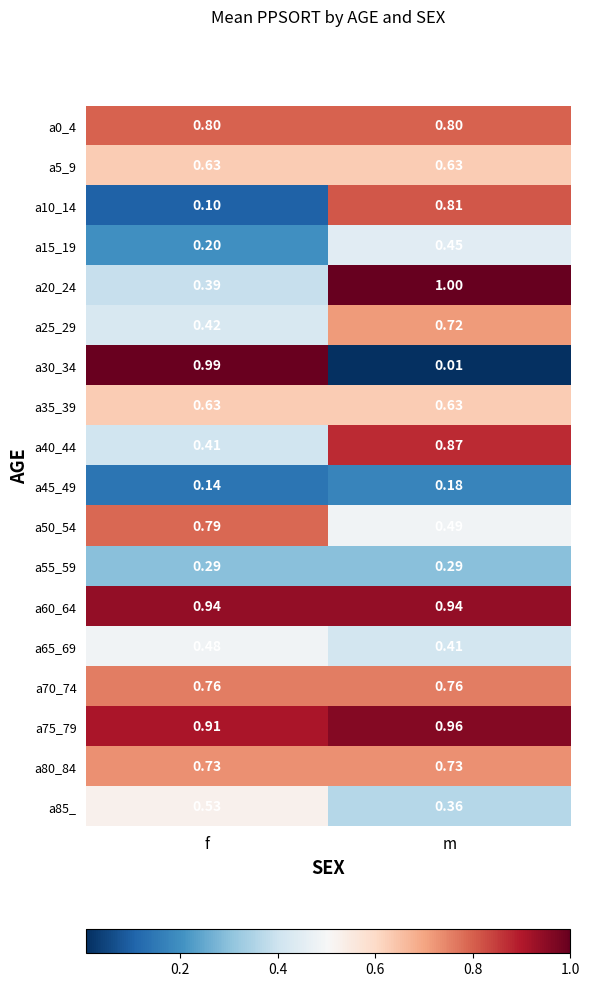

Which category has the lowest value in the a50_54 series?

m